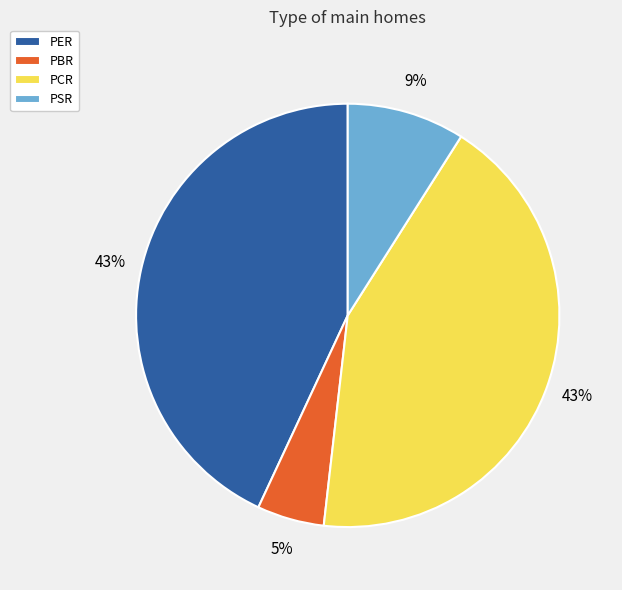

Which slice is the smallest?

PBR